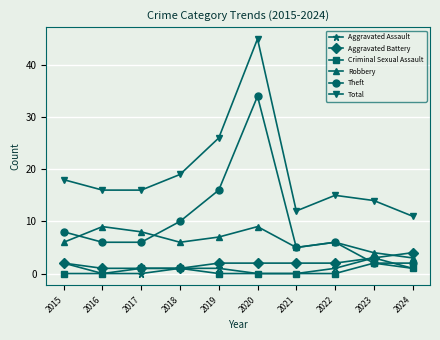

The Theft series shows 8 at 2015. True or false?

True